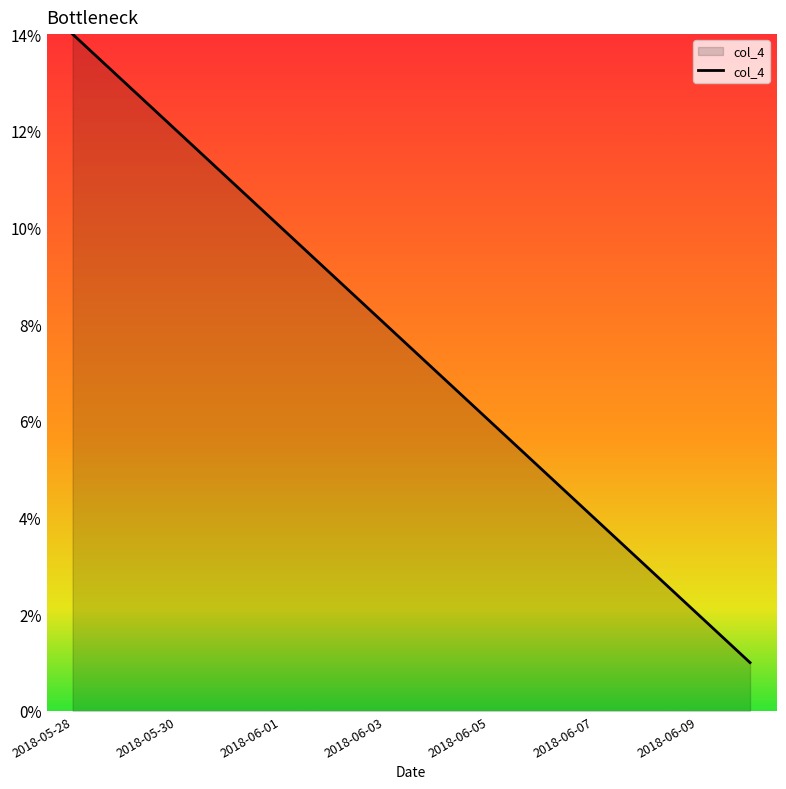

How many categories are shown in the chart?

14